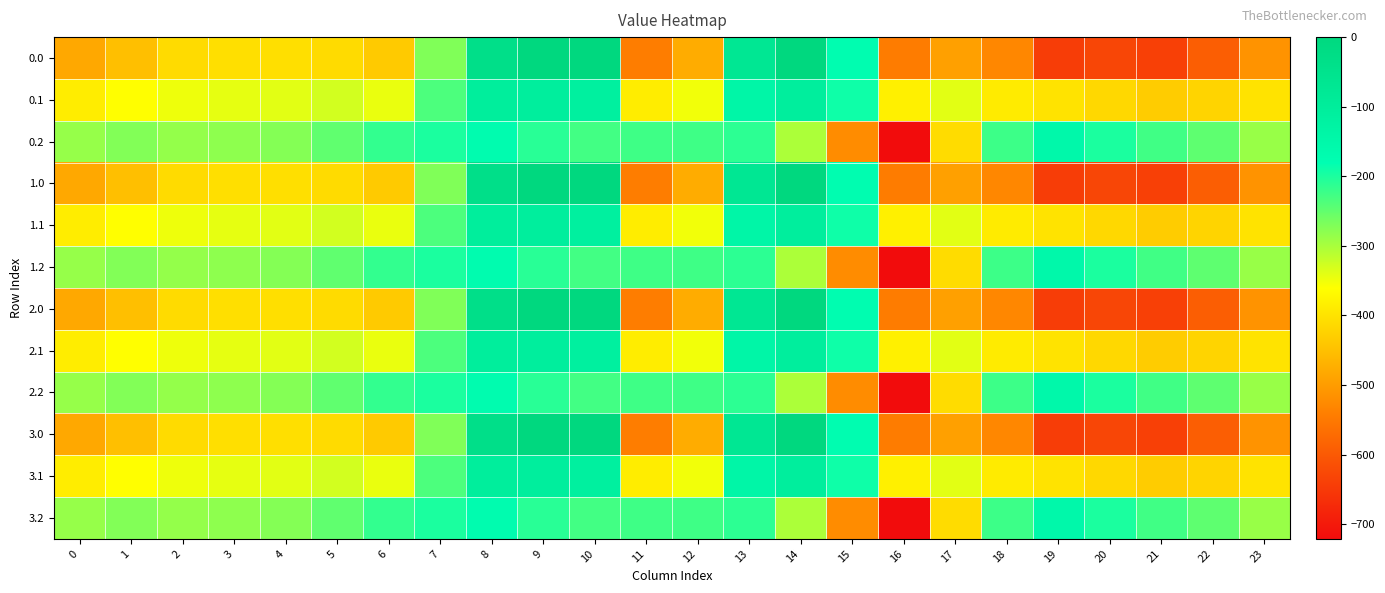

Reading left to right, list all the values displayed in this chart.

0.0: 0=-482.0	1=-449.5	2=-410.3	3=-404.4	4=-404.9	5=-410.8	6=-435.0	7=-270.7	8=-35.0	9=0.0	10=0.0	11=-544.3	12=-477.2	13=-70.2	14=-0.3	15=-172.8	16=-545.4	17=-493.8	18=-529.6	19=-644.5	20=-629.9	21=-638.4	22=-592.3	23=-511.3
0.1: 0=-384.6	1=-361.1	2=-347.9	3=-342.7	4=-339.6	5=-329.5	6=-345.2	7=-234.9	8=-102.3	9=-104.8	10=-114.0	11=-384.7	12=-350.8	13=-141.2	14=-105.5	15=-190.4	16=-380.5	17=-340.1	18=-388.5	19=-399.7	20=-414.5	21=-432.4	22=-419.9	23=-399.4
0.2: 0=-287.1	1=-272.7	2=-285.5	3=-281.0	4=-274.4	5=-248.1	6=-216.4	7=-199.0	8=-169.5	9=-209.6	10=-228.0	11=-225.2	12=-224.3	13=-212.2	14=-301.9	15=-522.2	16=-721.2	17=-409.5	18=-223.1	19=-151.1	20=-199.2	21=-226.4	22=-247.4	23=-287.5
1.0: 0=-482.0	1=-449.5	2=-410.3	3=-404.4	4=-404.9	5=-410.8	6=-435.0	7=-270.7	8=-35.0	9=0.0	10=0.0	11=-544.3	12=-477.2	13=-70.2	14=-0.3	15=-172.8	16=-545.4	17=-493.8	18=-529.6	19=-644.5	20=-629.9	21=-638.4	22=-592.3	23=-511.3
1.1: 0=-384.6	1=-361.1	2=-347.9	3=-342.7	4=-339.6	5=-329.5	6=-345.2	7=-234.9	8=-102.3	9=-104.8	10=-114.0	11=-384.7	12=-350.8	13=-141.2	14=-105.5	15=-190.4	16=-380.5	17=-340.1	18=-388.5	19=-399.7	20=-414.5	21=-432.4	22=-419.9	23=-399.4
1.2: 0=-287.1	1=-272.7	2=-285.5	3=-281.0	4=-274.4	5=-248.1	6=-216.4	7=-199.0	8=-169.5	9=-209.6	10=-228.0	11=-225.2	12=-224.3	13=-212.2	14=-301.9	15=-522.2	16=-721.2	17=-409.5	18=-223.1	19=-151.1	20=-199.2	21=-226.4	22=-247.4	23=-287.5
2.0: 0=-482.0	1=-449.5	2=-410.3	3=-404.4	4=-404.9	5=-410.8	6=-435.0	7=-270.7	8=-35.0	9=0.0	10=0.0	11=-544.3	12=-477.2	13=-70.2	14=-0.3	15=-172.8	16=-545.4	17=-493.8	18=-529.6	19=-644.5	20=-629.9	21=-638.4	22=-592.3	23=-511.3
2.1: 0=-384.6	1=-361.1	2=-347.9	3=-342.7	4=-339.6	5=-329.5	6=-345.2	7=-234.9	8=-102.3	9=-104.8	10=-114.0	11=-384.7	12=-350.8	13=-141.2	14=-105.5	15=-190.4	16=-380.5	17=-340.1	18=-388.5	19=-399.7	20=-414.5	21=-432.4	22=-419.9	23=-399.4
2.2: 0=-287.1	1=-272.7	2=-285.5	3=-281.0	4=-274.4	5=-248.1	6=-216.4	7=-199.0	8=-169.5	9=-209.6	10=-228.0	11=-225.2	12=-224.3	13=-212.2	14=-301.9	15=-522.2	16=-721.2	17=-409.5	18=-223.1	19=-151.1	20=-199.2	21=-226.4	22=-247.4	23=-287.5
3.0: 0=-482.0	1=-449.5	2=-410.3	3=-404.4	4=-404.9	5=-410.8	6=-435.0	7=-270.7	8=-35.0	9=0.0	10=0.0	11=-544.3	12=-477.2	13=-70.2	14=-0.3	15=-172.8	16=-545.4	17=-493.8	18=-529.6	19=-644.5	20=-629.9	21=-638.4	22=-592.3	23=-511.3
3.1: 0=-384.6	1=-361.1	2=-347.9	3=-342.7	4=-339.6	5=-329.5	6=-345.2	7=-234.9	8=-102.3	9=-104.8	10=-114.0	11=-384.7	12=-350.8	13=-141.2	14=-105.5	15=-190.4	16=-380.5	17=-340.1	18=-388.5	19=-399.7	20=-414.5	21=-432.4	22=-419.9	23=-399.4
3.2: 0=-287.1	1=-272.7	2=-285.5	3=-281.0	4=-274.4	5=-248.1	6=-216.4	7=-199.0	8=-169.5	9=-209.6	10=-228.0	11=-225.2	12=-224.3	13=-212.2	14=-301.9	15=-522.2	16=-721.2	17=-409.5	18=-223.1	19=-151.1	20=-199.2	21=-226.4	22=-247.4	23=-287.5